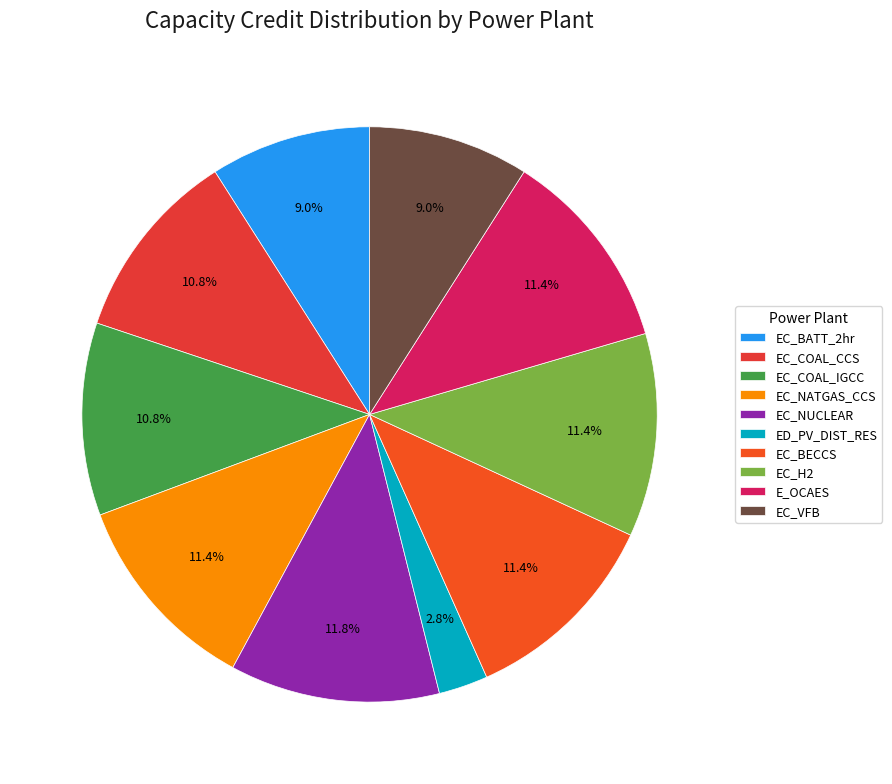

What is the smallest slice in the pie chart?

ED_PV_DIST_RES